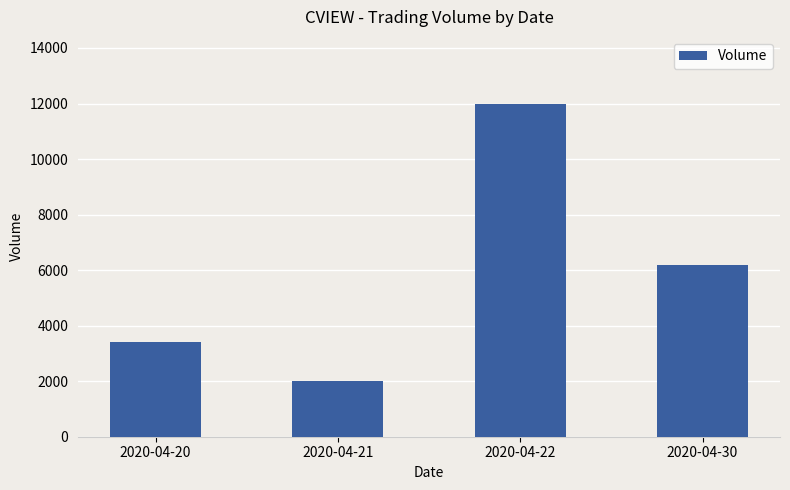

Reading left to right, transcribe all the data shown in this chart.

2020-04-20=3400	2020-04-21=2000	2020-04-22=12000	2020-04-30=6200